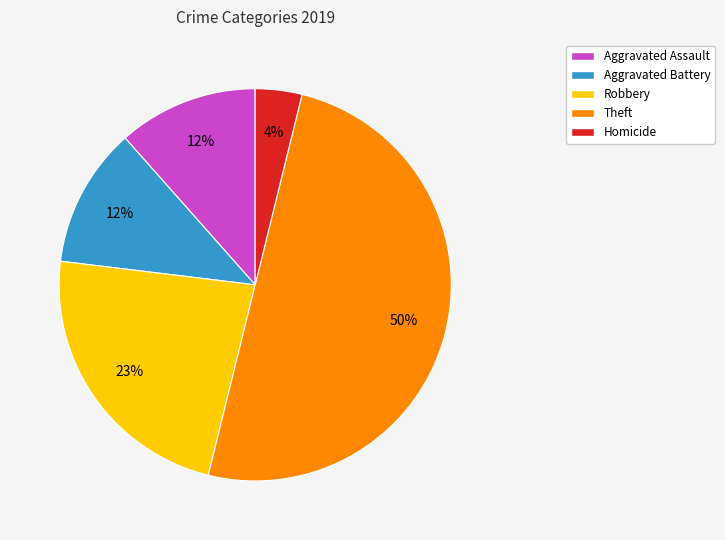

What is the largest slice in the pie chart?

Theft